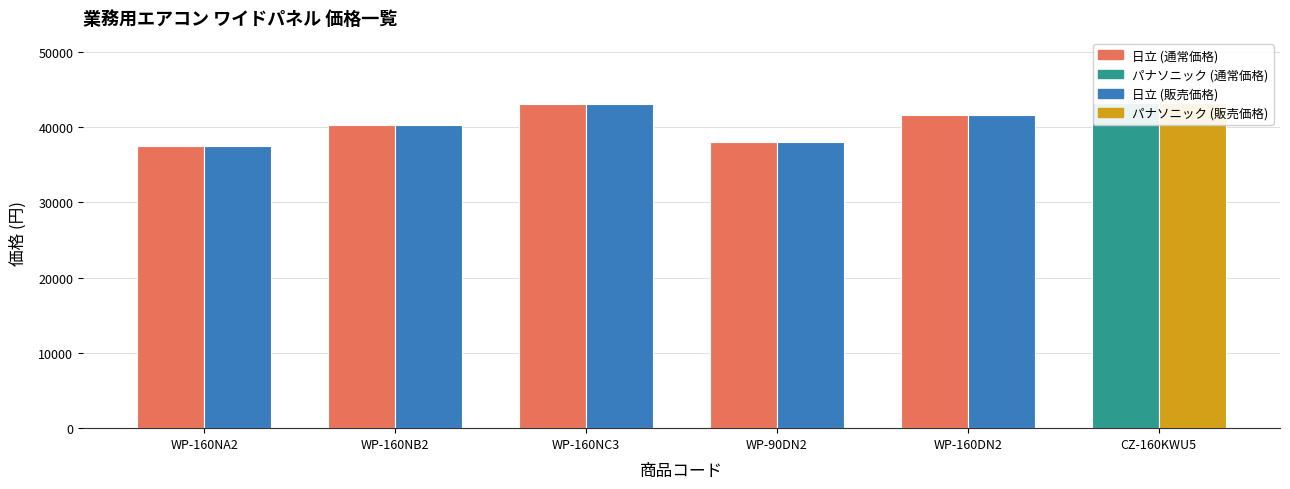

What is the label of the 6th bar from the right?

WP-160NA2